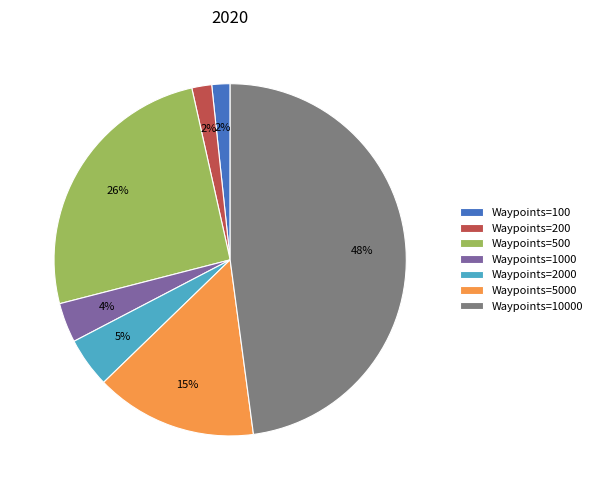

Is there a majority slice in this chart?

No